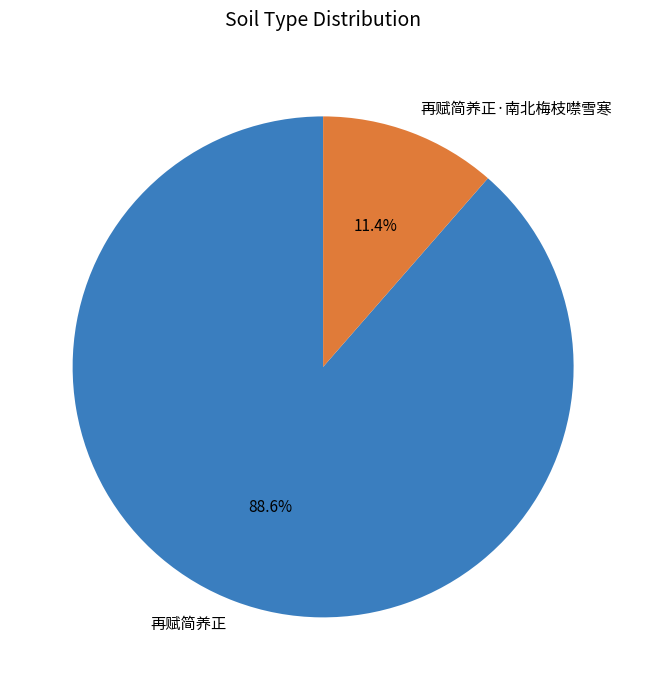

The 再赋简养正·南北梅枝噤雪寒 slice represents 11% of the pie. True or false?

True